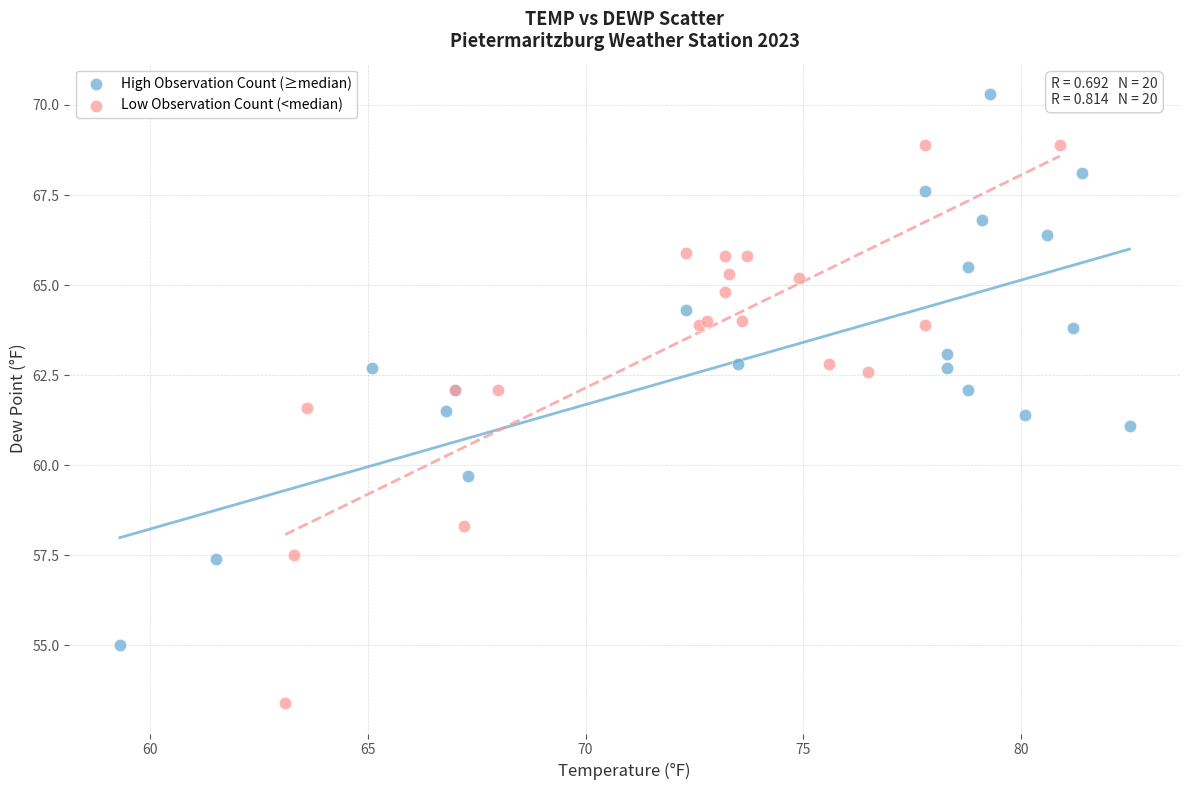

Which series contains the highest Y value?

High Observation Count (≥median)